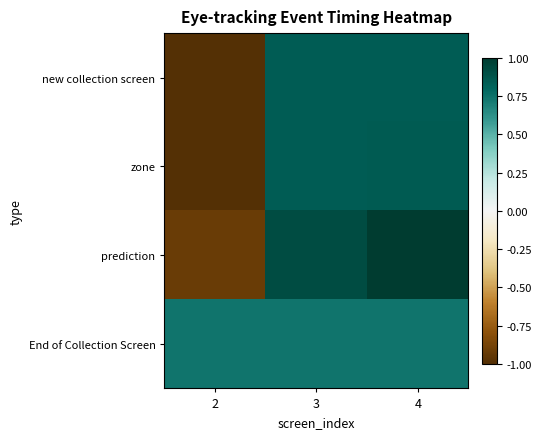

What is the total value across all series at 2?

-2.2